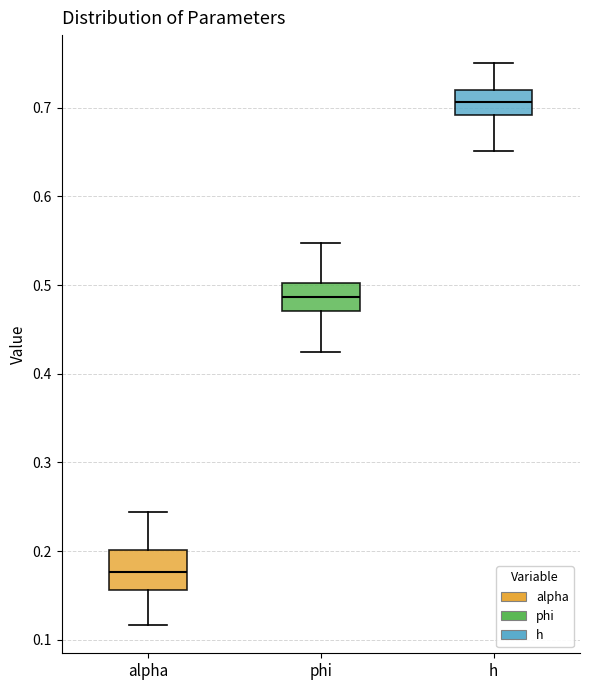

Reading left to right, transcribe this box plot: for each box, give where its median line is, the range the box spans, and where its two whiskers end, as read against the y-axis. The values are not printed on the chart, so give them approximately, as read against the axis.

alpha: median 0.18, box 0.16 to 0.20, whiskers 0.12 to 0.24
phi: median 0.49, box 0.47 to 0.50, whiskers 0.42 to 0.55
h: median 0.71, box 0.69 to 0.72, whiskers 0.65 to 0.75